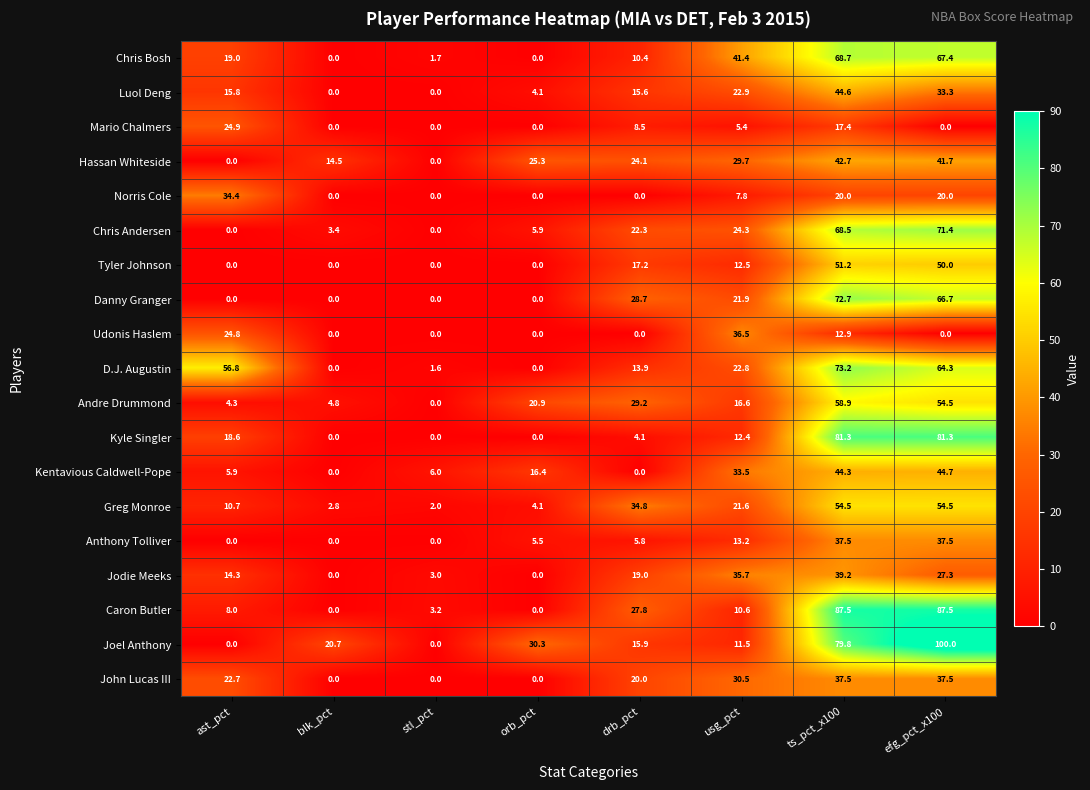

Which series has the largest total across all categories?

Joel Anthony